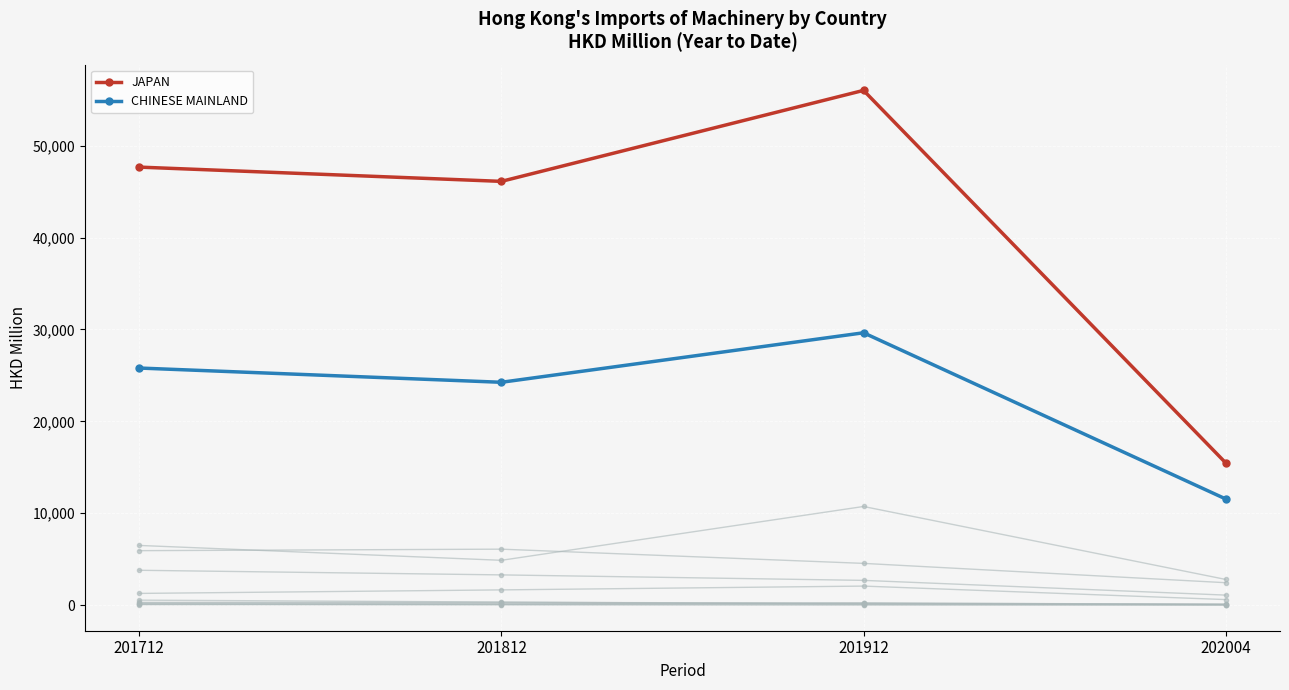

Count the number of categories in the chart.

4